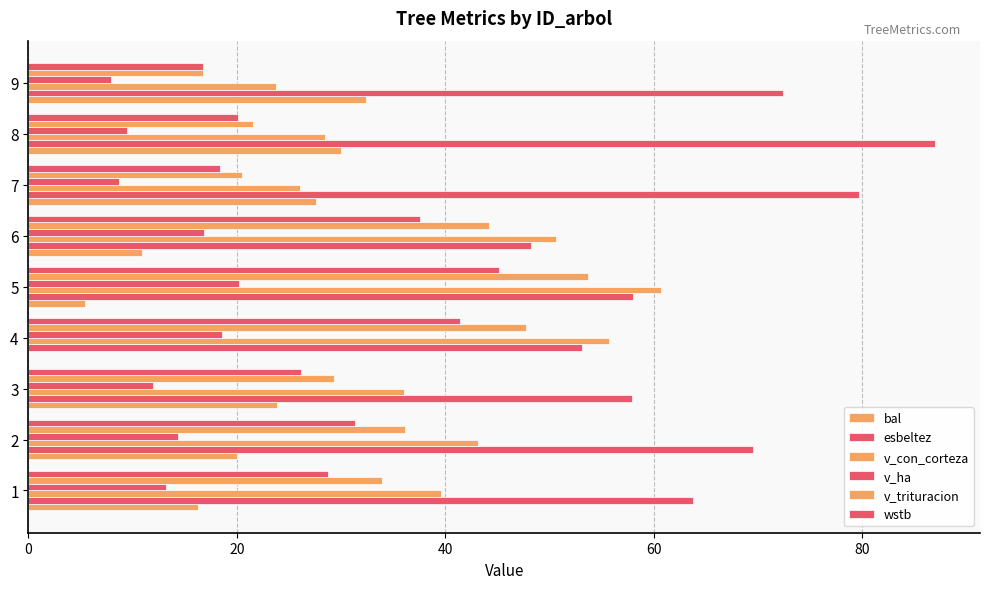

What is the maximum value shown in the chart?

87.0